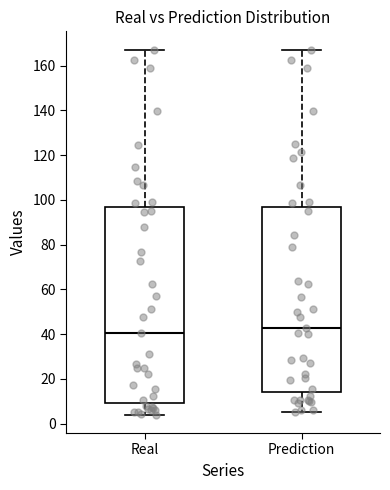

Reading left to right, transcribe this box plot: for each box, give where its median line is, the range the box spans, and where its two whiskers end, as read against the y-axis. The values are not printed on the chart, so give them approximately, as read against the axis.

Real: median 40, box 10 to 96, whiskers 4 to 168
Prediction: median 42, box 14 to 96, whiskers 6 to 168